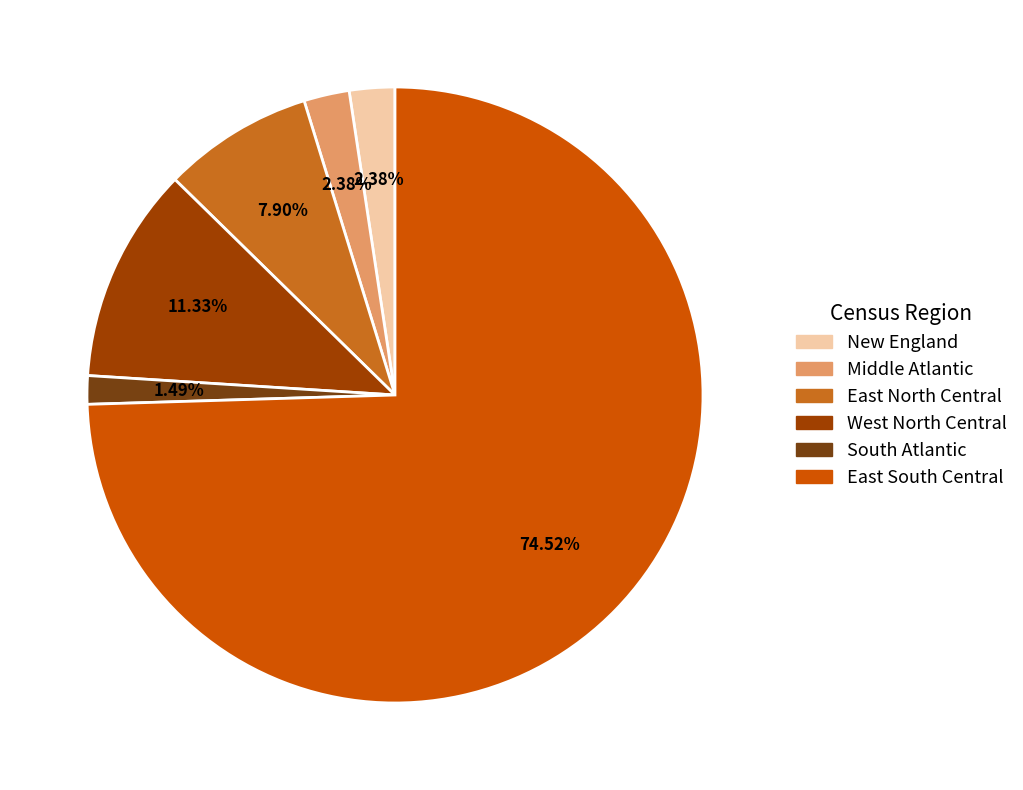

Which category has the biggest portion of the pie?

East South Central